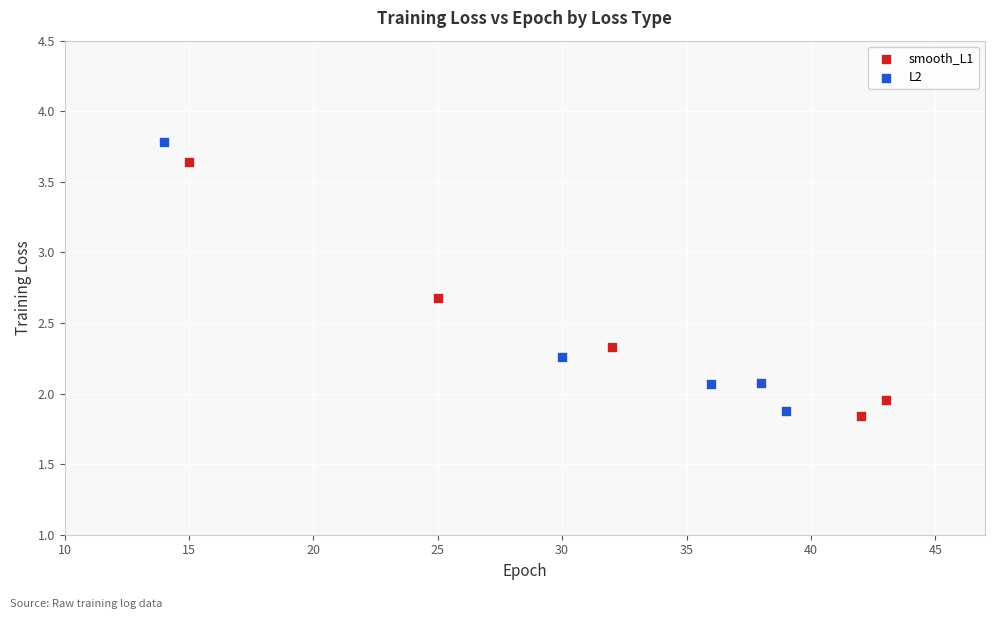

Which series reaches the maximum Y coordinate?

L2